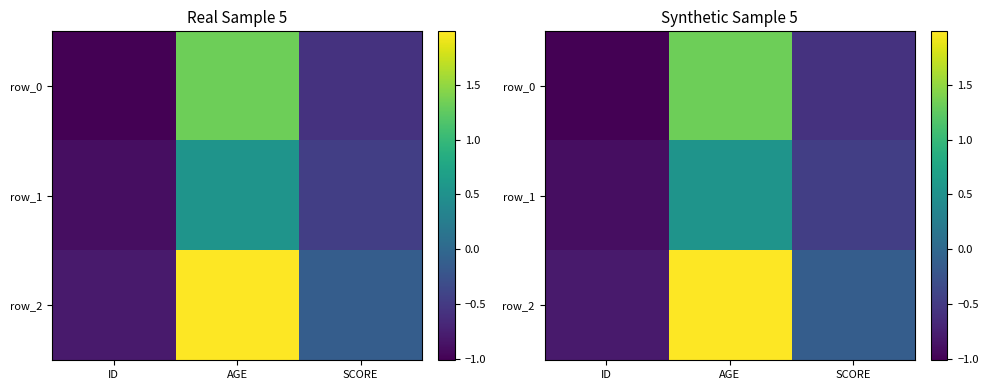

What is the sum of the row_2 values at AGE and SCORE?

1.9